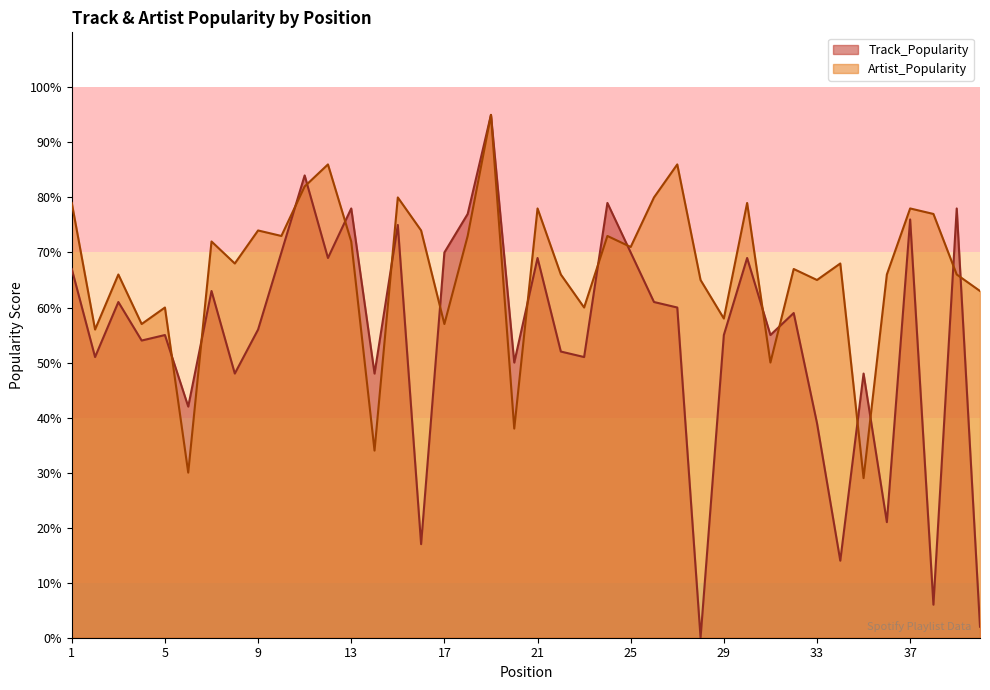

Reading right to left, extract all data points from this chart.

Track_Popularity: 2	78	6	76	21	48	14	39	59	55	69	55	0	60	61	70	79	51	52	69	50	95	77	70	17	75	48	78	69	84	70	56	48	63	42	55	54	61	51	67
Artist_Popularity: 63	66	77	78	66	29	68	65	67	50	79	58	65	86	80	71	73	60	66	78	38	95	73	57	74	80	34	72	86	82	73	74	68	72	30	60	57	66	56	79